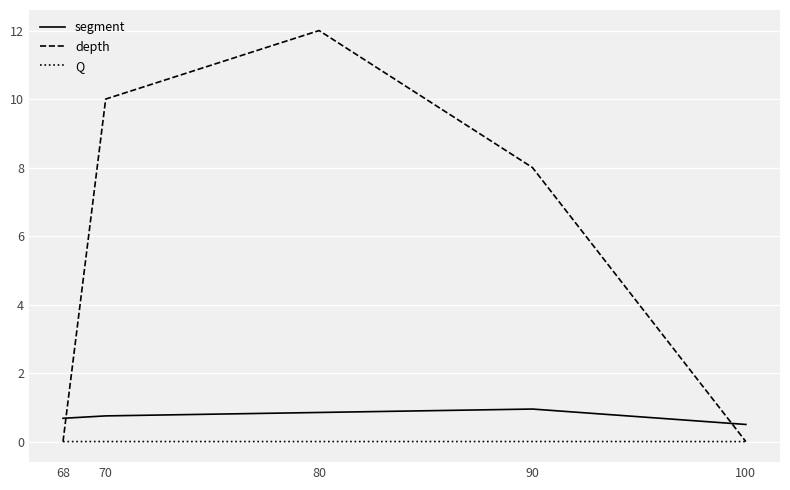

At 90, list the series in order from smallest to largest.

Q, segment, depth